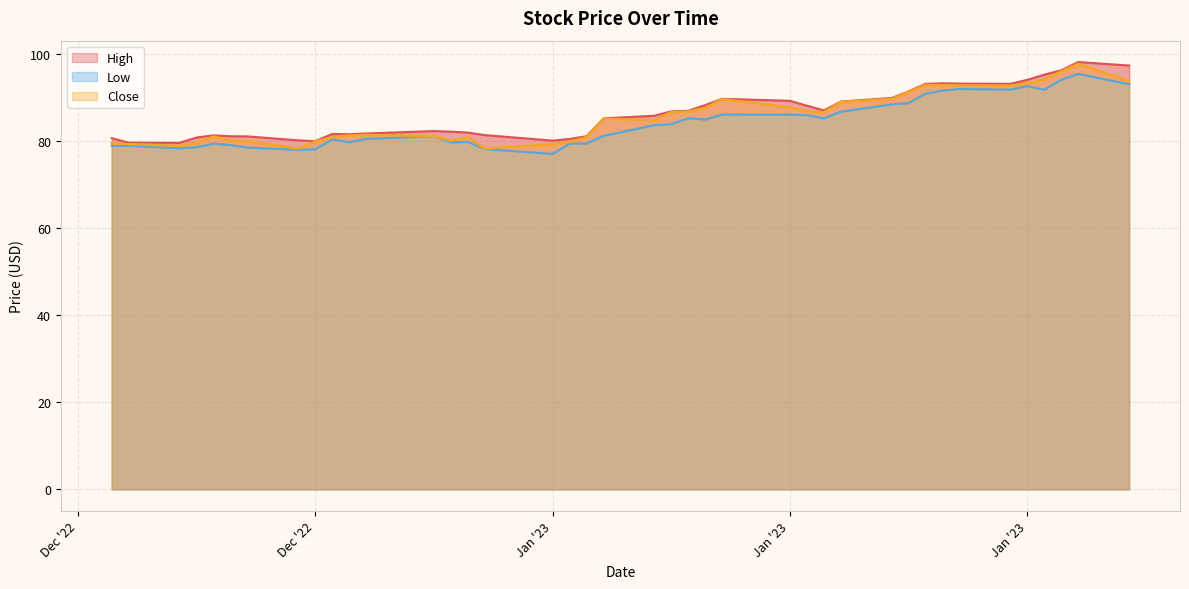

True or false: High and Close cross at least once.

False